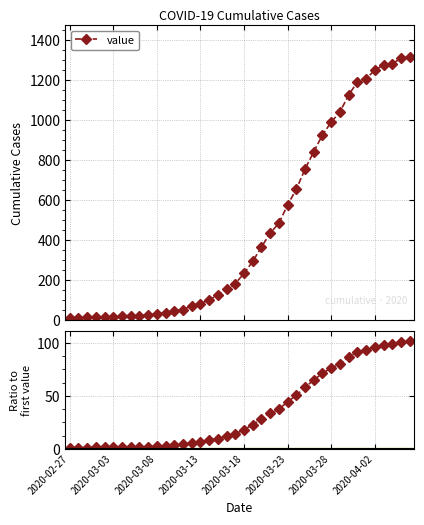

How many values in the value series are below 235?

20